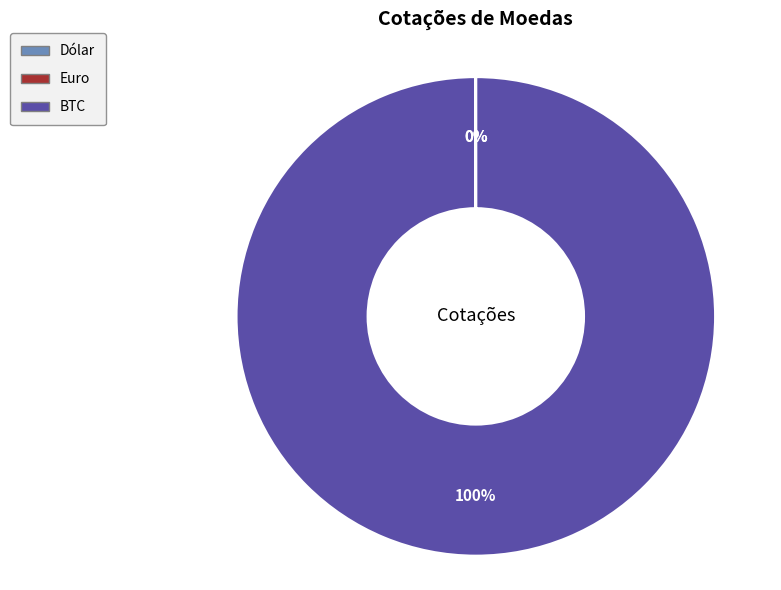

True or false: BTC accounts for 100% of the total.

True